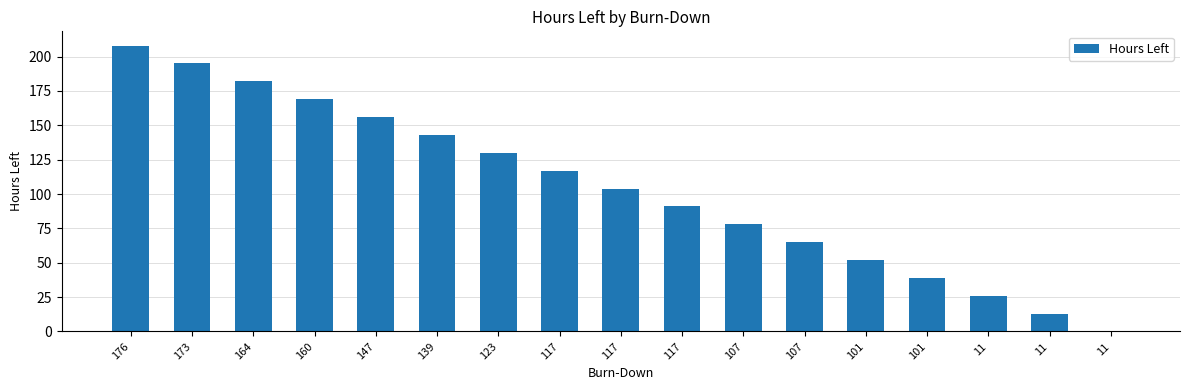

Which label corresponds to the smallest value in the chart?

11